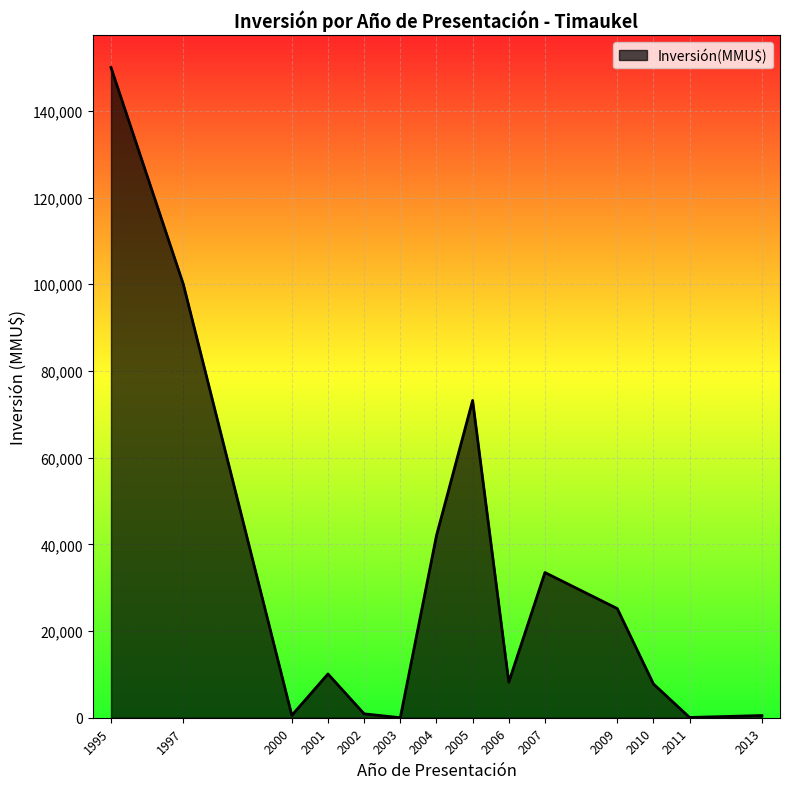

The value at 1997 is 69307. True or false?

False